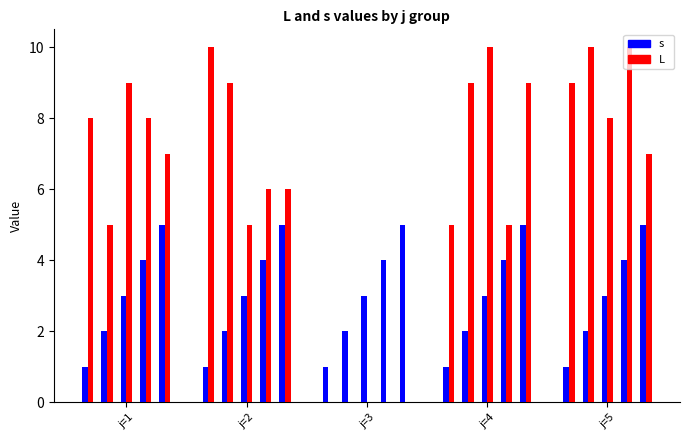

How many L values are between 5 and 9?

16